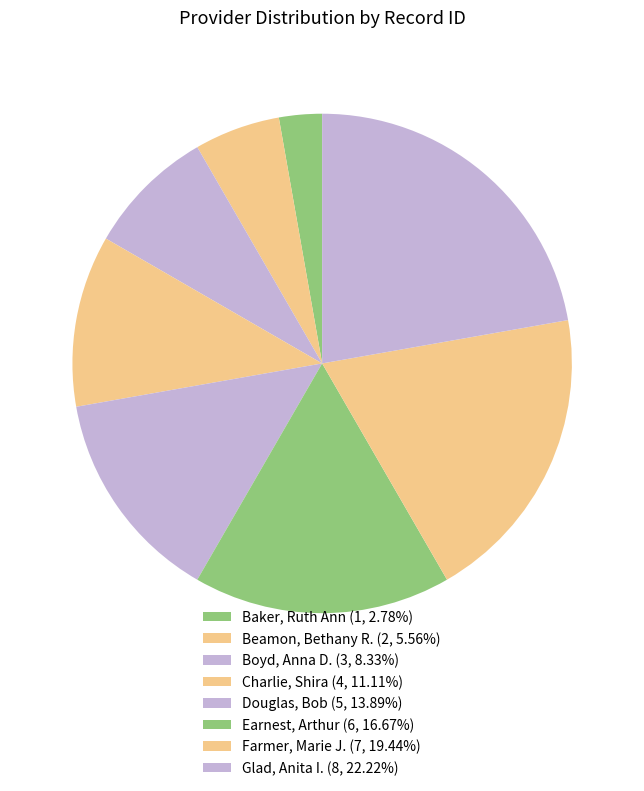

Is it true that Charlie, Shira is 11% of the pie?

True